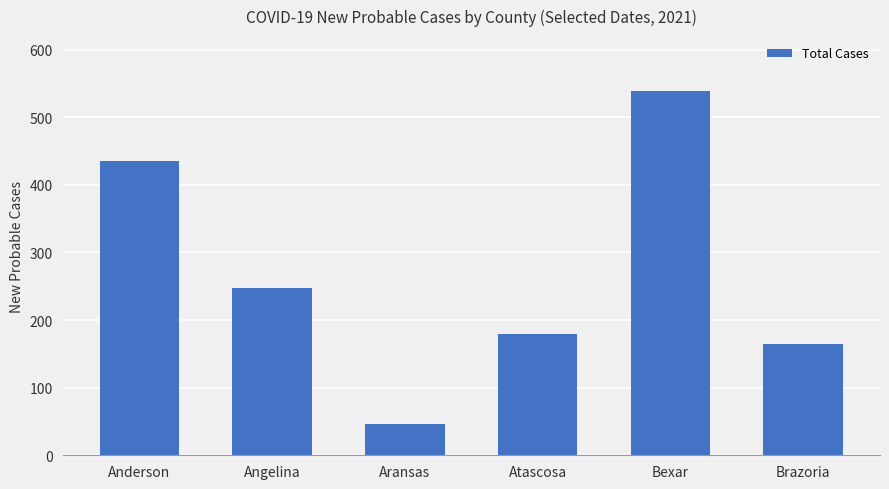

What is the label of the 3rd bar from the right?

Atascosa